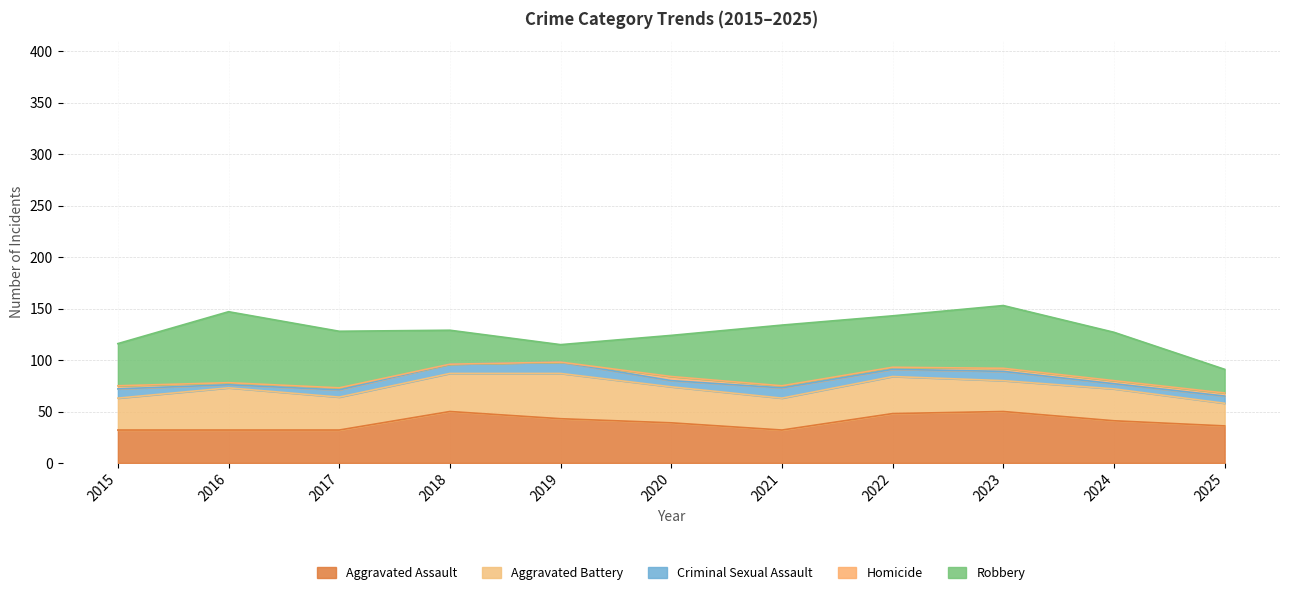

Reading left to right, extract all data points from this chart.

Aggravated Assault: 2015=32	2016=32	2017=32	2018=50	2019=43	2020=39	2021=32	2022=48	2023=50	2024=41	2025=36
Aggravated Battery: 2015=31	2016=41	2017=32	2018=37	2019=44	2020=35	2021=31	2022=36	2023=30	2024=31	2025=22
Criminal Sexual Assault: 2015=9	2016=3	2017=7	2018=9	2019=11	2020=6	2021=10	2022=7	2023=9	2024=5	2025=7
Homicide: 2015=3	2016=2	2017=2	2018=0	2019=0	2020=4	2021=2	2022=2	2023=3	2024=3	2025=3
Robbery: 2015=41	2016=69	2017=55	2018=33	2019=17	2020=40	2021=59	2022=50	2023=61	2024=47	2025=23